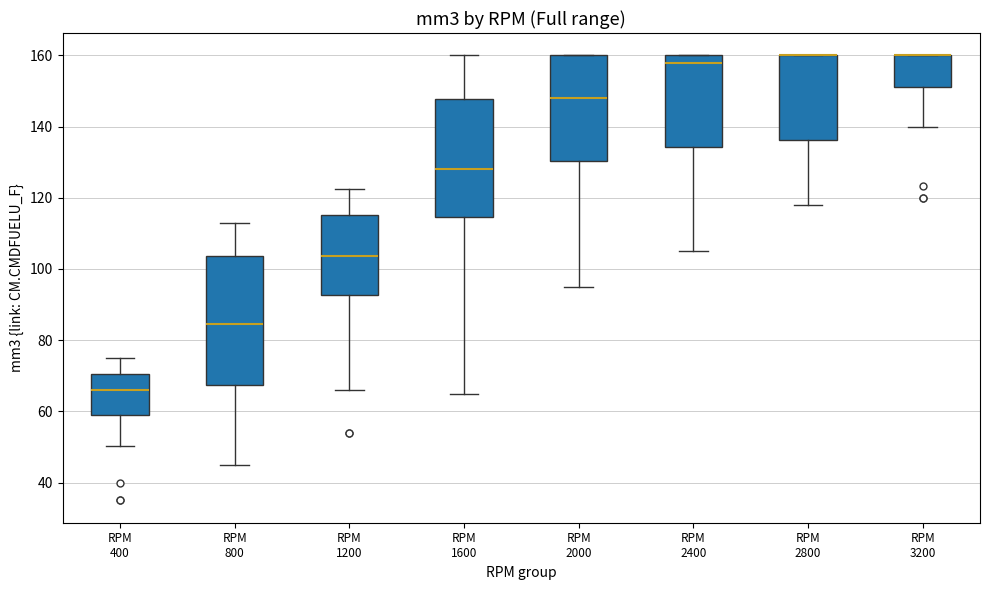

Comparing the boxes themselves (not the whiskers), which one is the tallest?

RPM 800